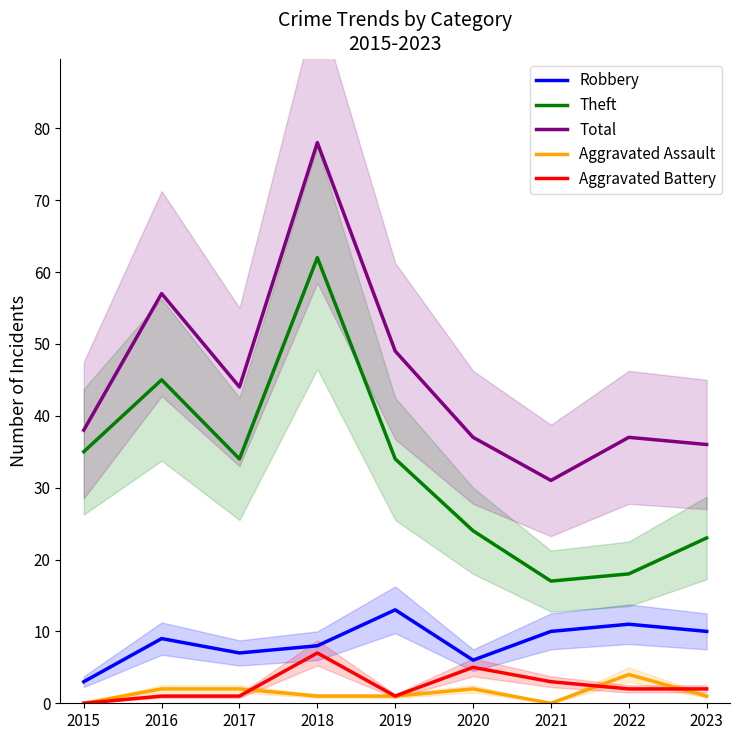

The Total series shows 20 at 2017. True or false?

False